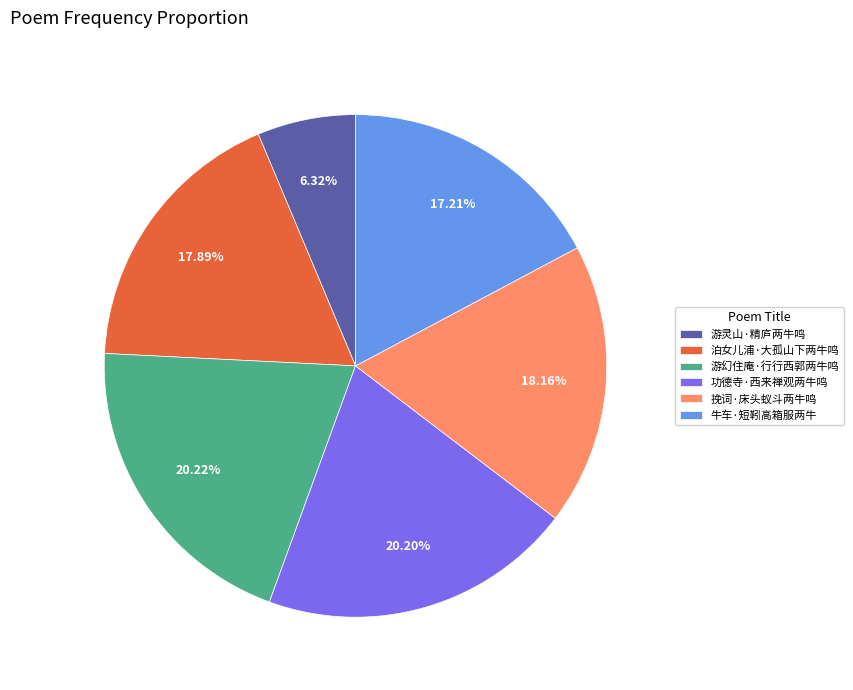

What is the smallest slice in the pie chart?

游灵山·精庐两牛鸣